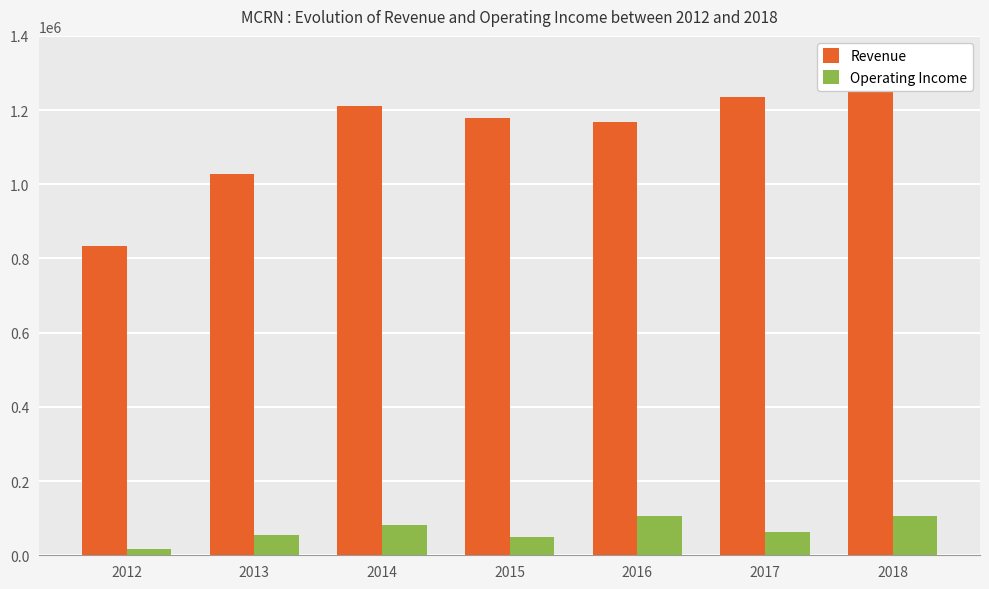

What is the greatest value displayed?

1258200